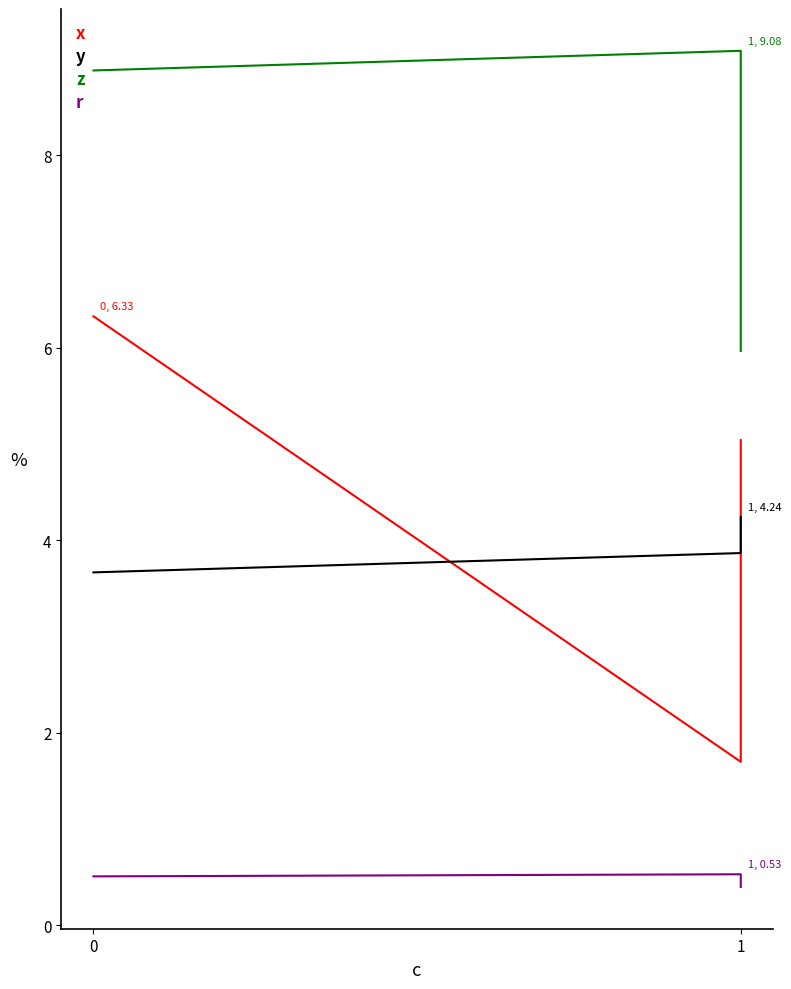

List the series in order of their peak value, highest first.

z, x, y, r